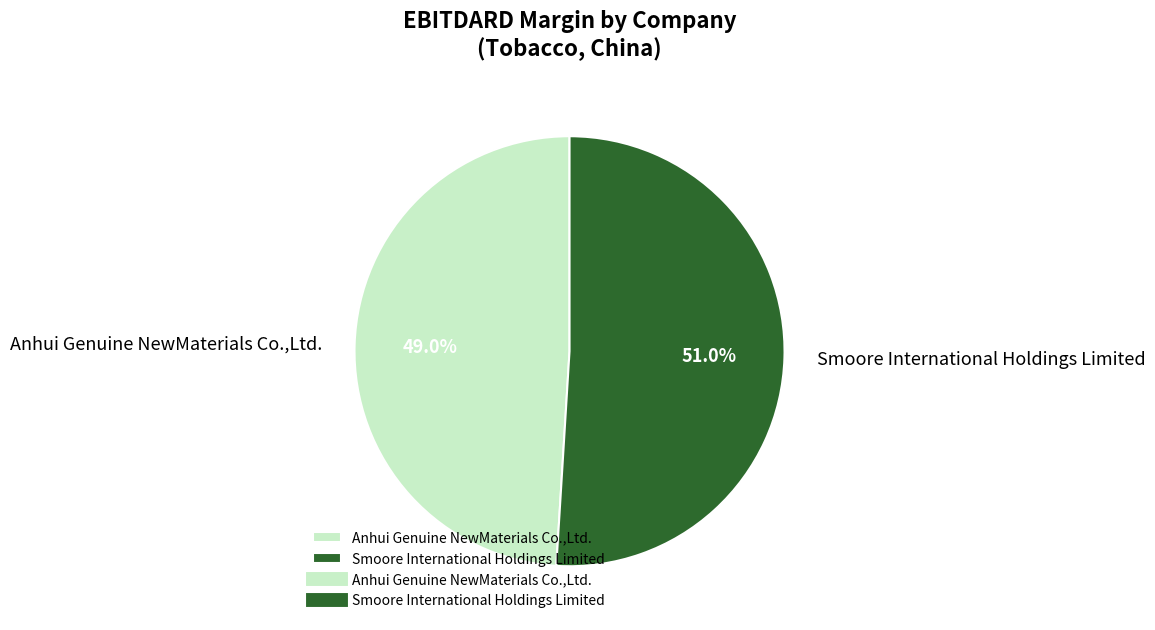

Which slice represents more than half of the pie?

Smoore International Holdings Limited